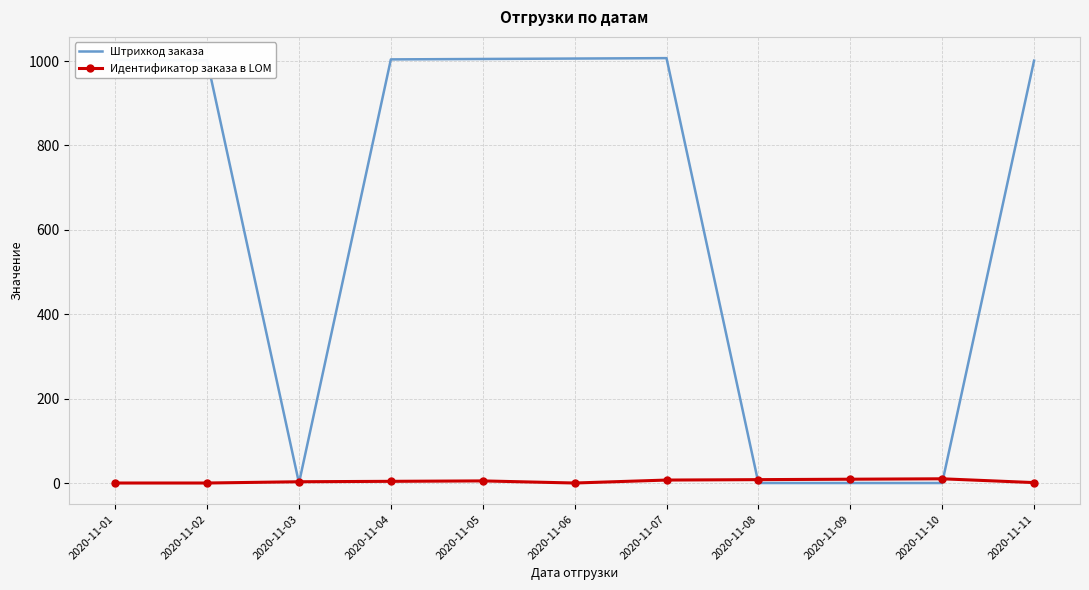

Rank the series by their maximum value, from highest to lowest.

Штрихкод заказа, Идентификатор заказа в LOM